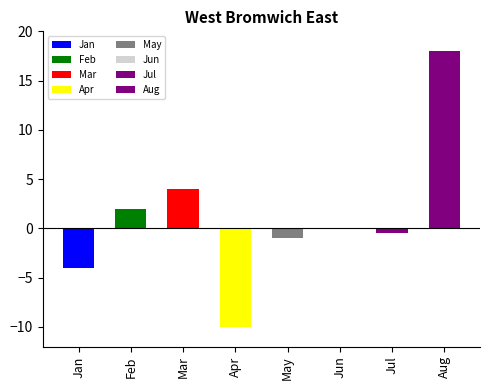

How many categories are shown in the chart?

8